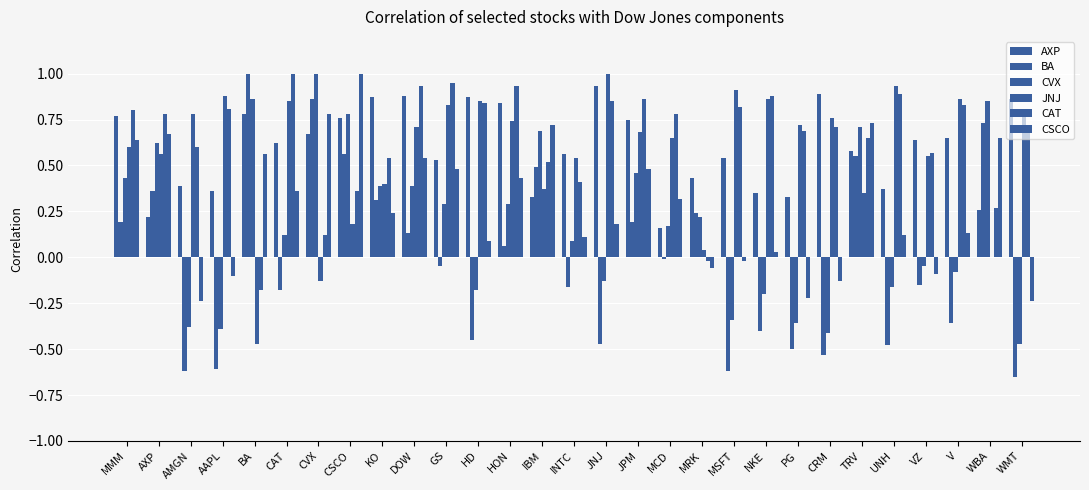

Reading left to right, extract all data points from this chart.

AXP: 0.8	0.2	0.4	0.4	0.8	0.6	0.7	0.8	0.9	0.9	0.5	0.9	0.8	0.3	0.6	0.9	0.8	0.2	0.4	0.5	0.3	0.3	0.9	0.6	0.4	0.6	0.7	0.3	0.9
BA: 0.2	0.4	-0.6	-0.6	1.0	-0.2	0.9	0.6	0.3	0.1	-0.1	-0.5	0.1	0.5	-0.2	-0.5	0.2	-0.0	0.2	-0.6	-0.4	-0.5	-0.5	0.6	-0.5	-0.1	-0.4	0.7	-0.7
CVX: 0.4	0.6	-0.4	-0.4	0.9	0.1	1.0	0.8	0.4	0.4	0.3	-0.2	0.3	0.7	0.1	-0.1	0.5	0.2	0.2	-0.3	-0.2	-0.4	-0.4	0.7	-0.2	-0.1	-0.1	0.8	-0.5
JNJ: 0.6	0.6	0.8	0.9	-0.5	0.8	-0.1	0.2	0.4	0.7	0.8	0.8	0.7	0.4	0.5	1.0	0.7	0.7	0.0	0.9	0.9	0.7	0.8	0.3	0.9	0.6	0.9	0.0	0.8
CAT: 0.8	0.8	0.6	0.8	-0.2	1.0	0.1	0.4	0.5	0.9	0.9	0.8	0.9	0.5	0.4	0.8	0.9	0.8	-0.0	0.8	0.9	0.7	0.7	0.7	0.9	0.6	0.8	0.3	0.7
CSCO: 0.6	0.7	-0.2	-0.1	0.6	0.4	0.8	1.0	0.2	0.5	0.5	0.1	0.4	0.7	0.1	0.2	0.5	0.3	-0.1	-0.0	0.0	-0.2	-0.1	0.7	0.1	-0.1	0.1	0.7	-0.2